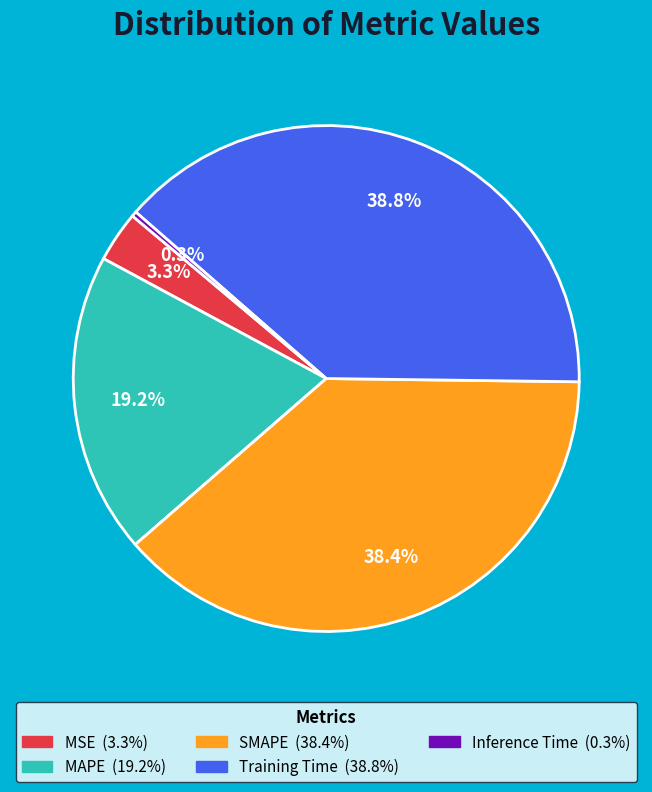

How many slices are in this pie chart?

5